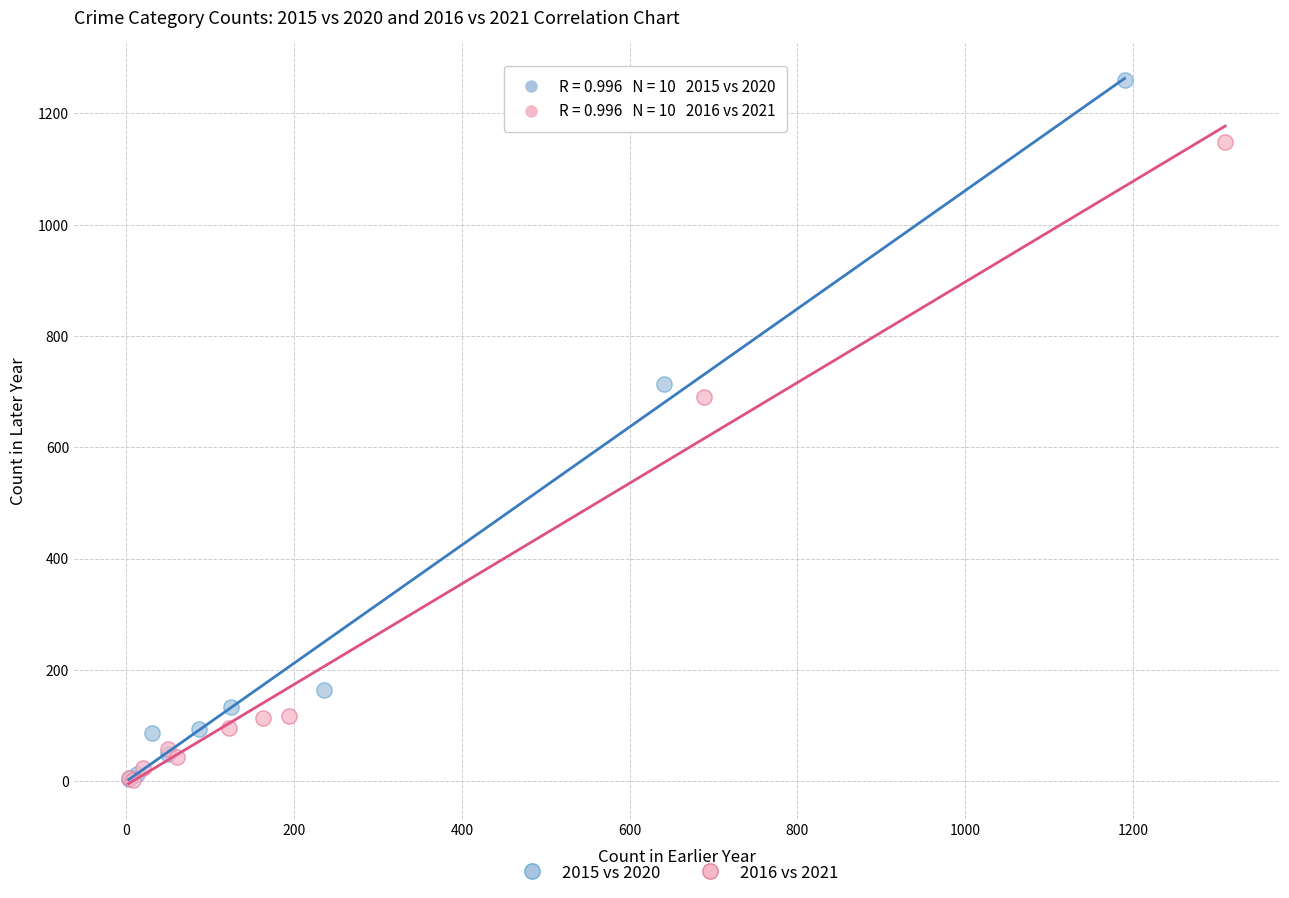

What are all the series names shown in the legend?

2015 vs 2020, 2016 vs 2021